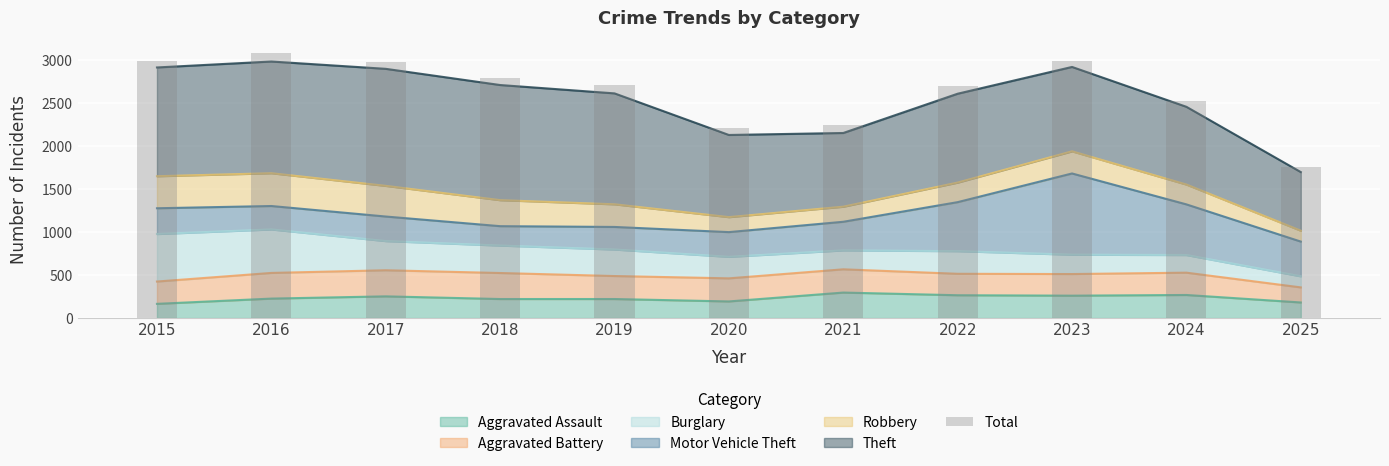

True or false: the data shows 2988 at 2023.

True